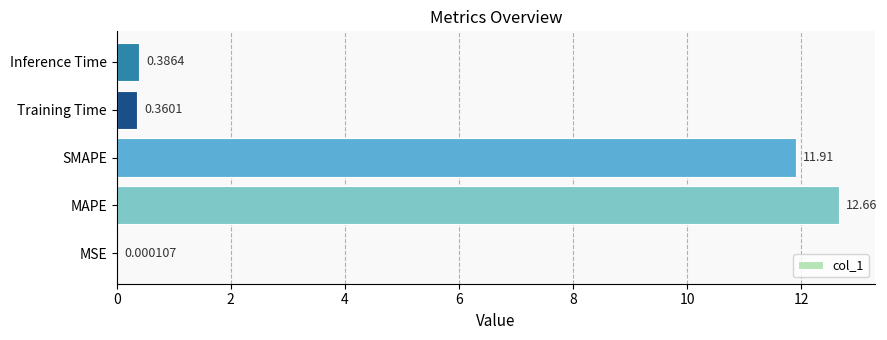

At which label is the value closest to 6?

Inference Time